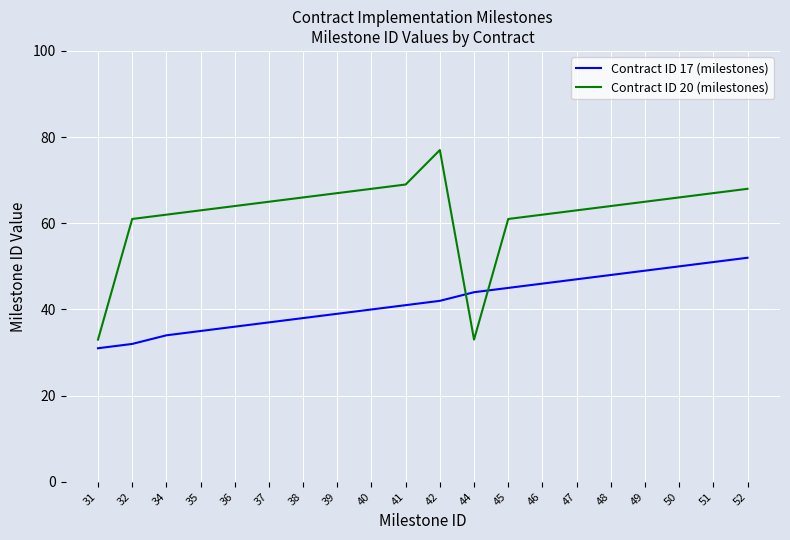

True or false: Contract ID 20 (milestones) has more than 0 interior local peaks.

True